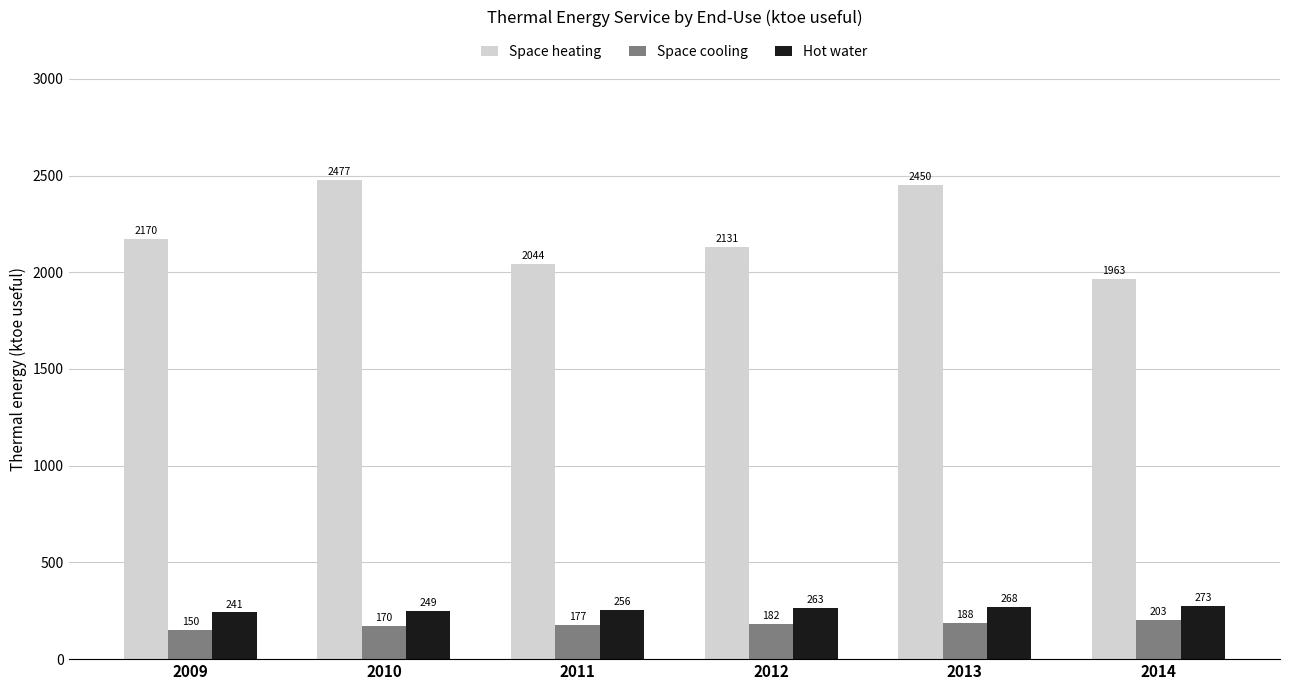

Where does the Space heating series first go above 2170?

2009